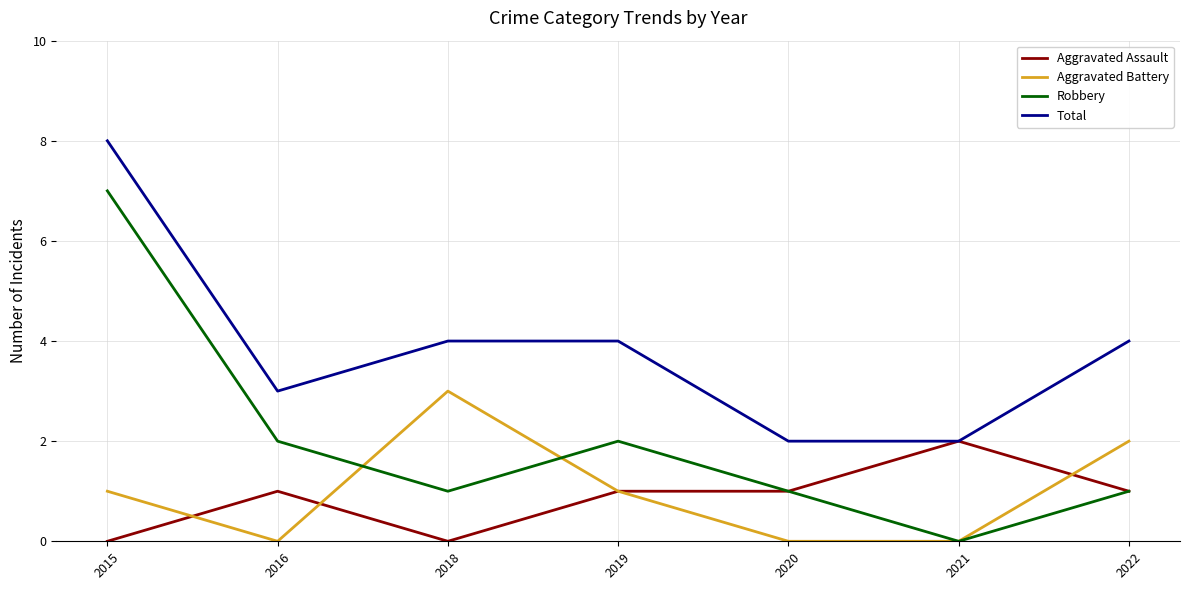

Does the chart display data point markers on the line(s)?

No